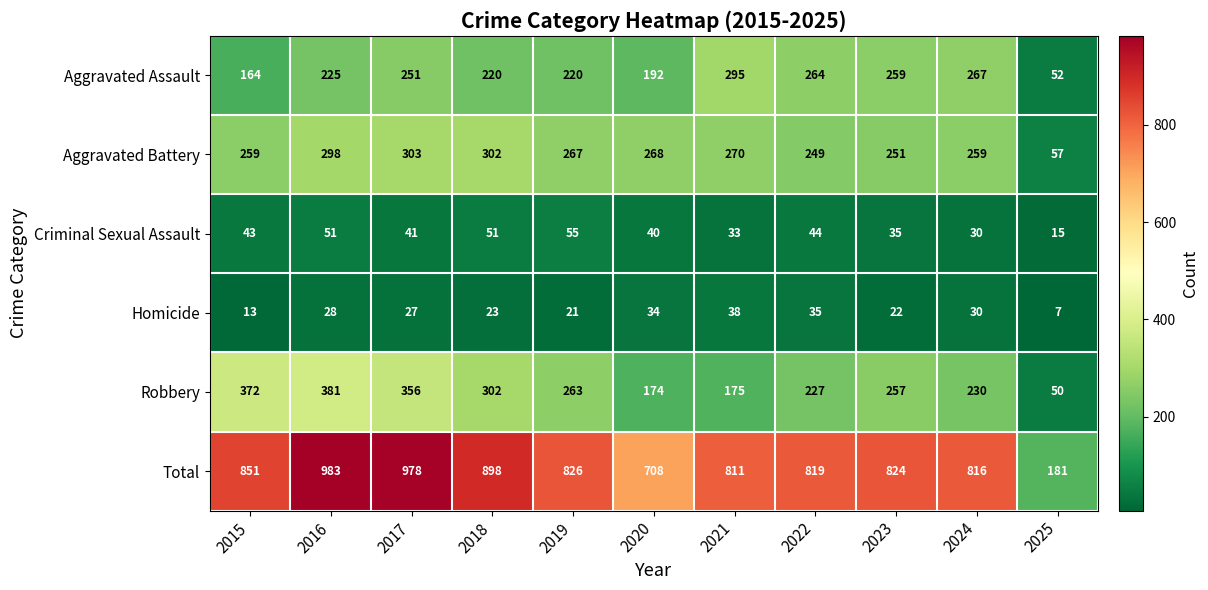

At which label does Homicide reach its minimum?

2025